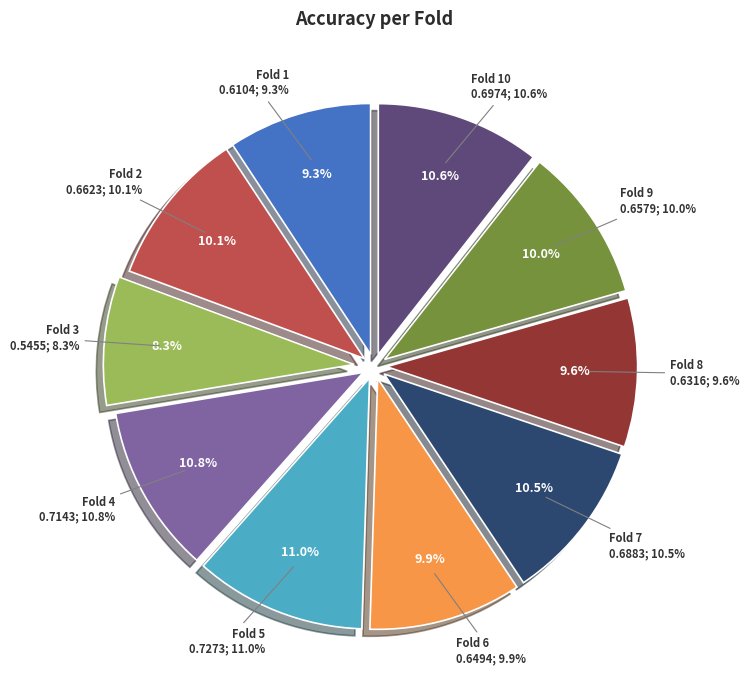

Is there any slice that represents more than half of the pie?

No